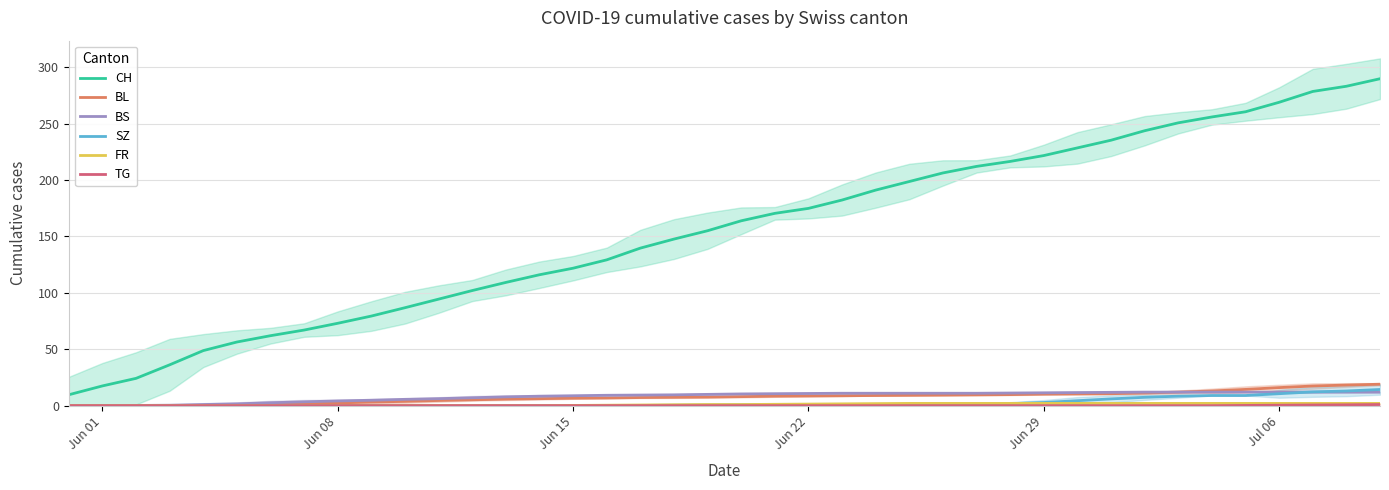

What are all the series names shown in the legend?

CH, BL, BS, SZ, FR, TG